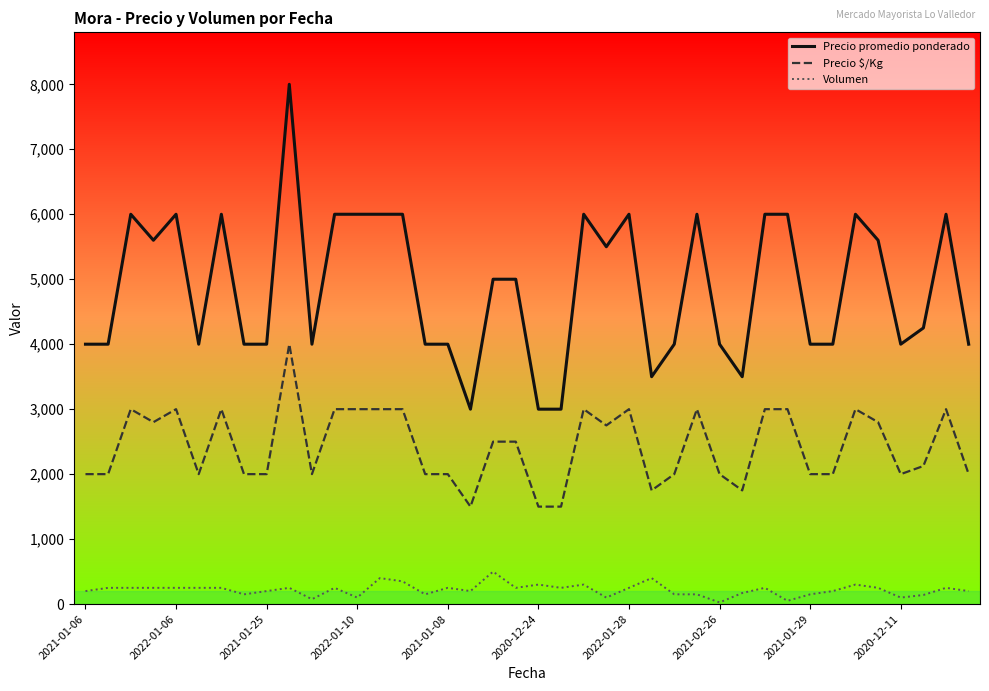

Which series has the largest range (max minus min)?

Precio promedio ponderado